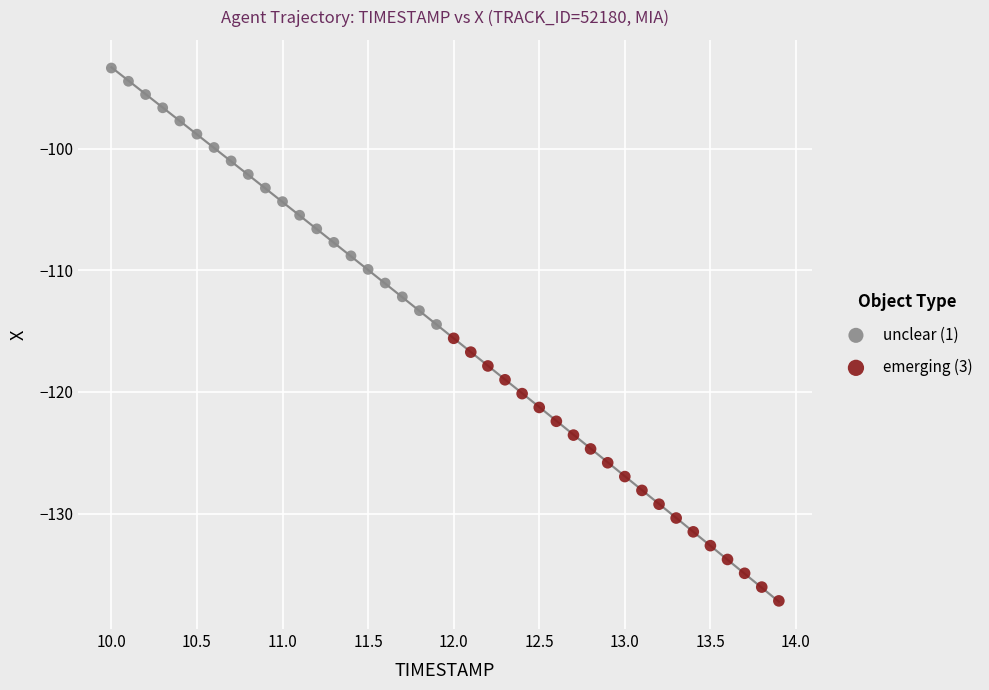

Which series contains the highest Y value?

unclear (1)